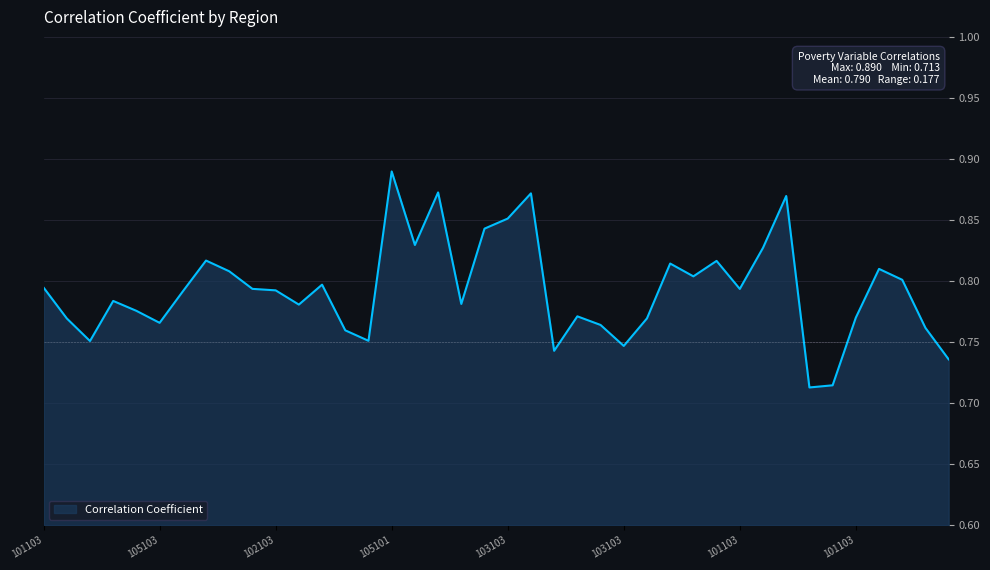

Does the chart have visible grid lines?

Yes